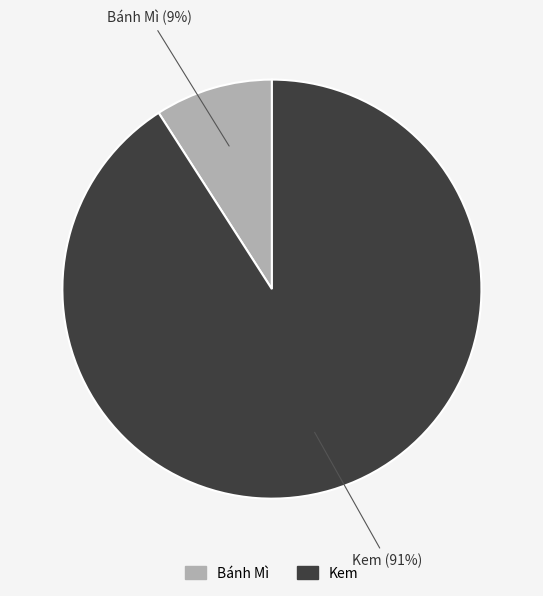

True or false: Kem accounts for 91% of the total.

True